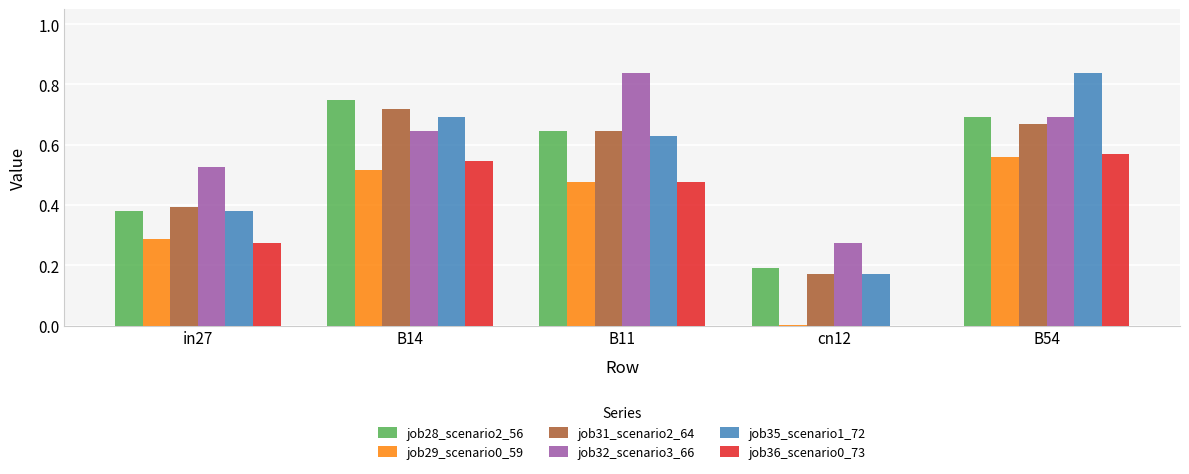

What is the sum of all job31_scenario2_64 values?

2.6